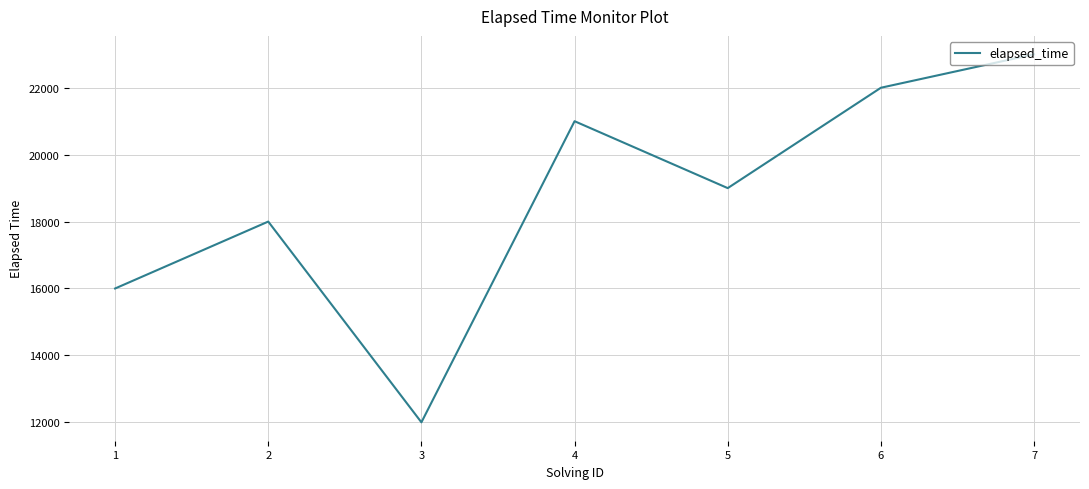

At which category does the chart reach its minimum across all series?

3